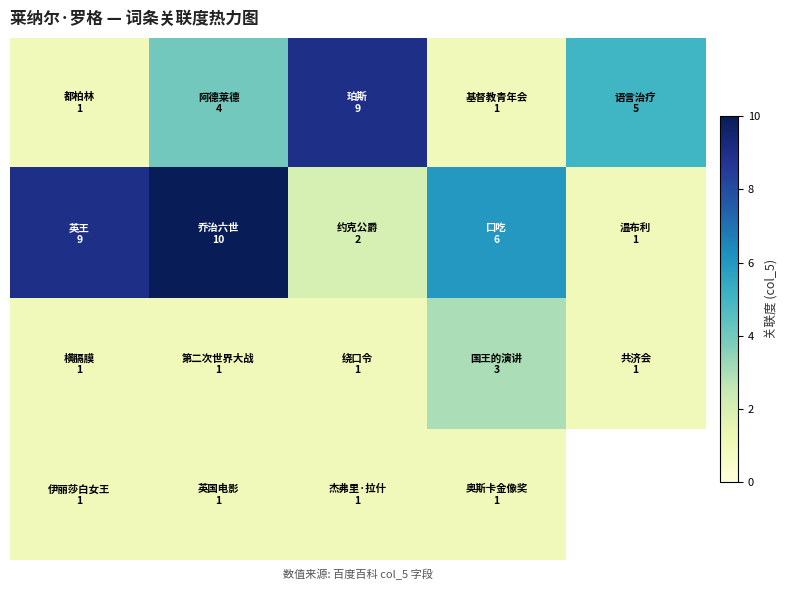

True or false: row_0 has a value of 1.0 at 3.

True